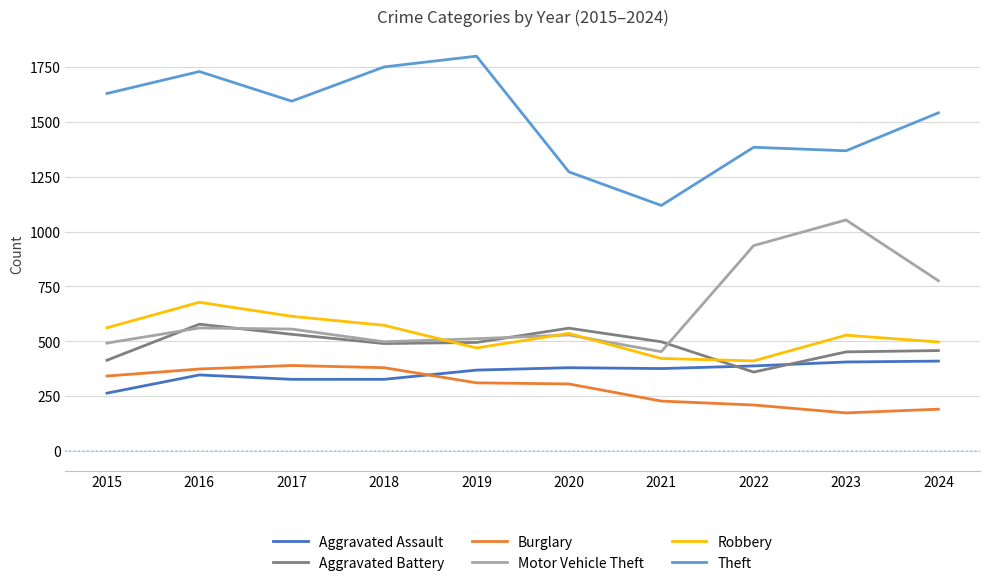

What is the average value of the Aggravated Assault series?

359